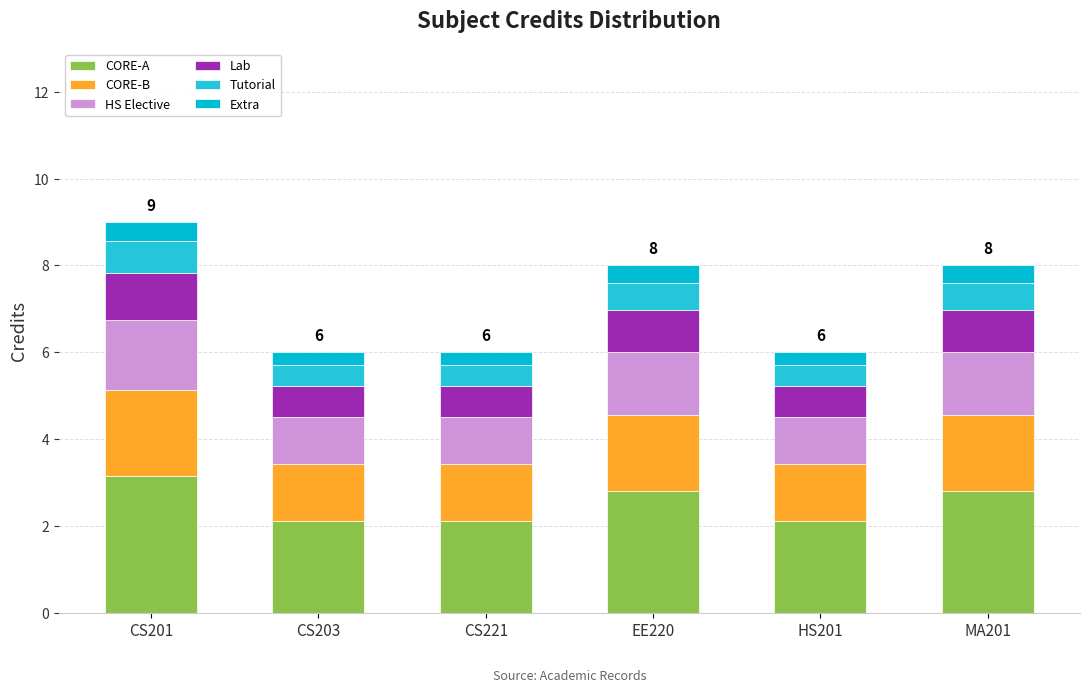

Between CS221 and EE220, which series saw the biggest shift?

CORE-A